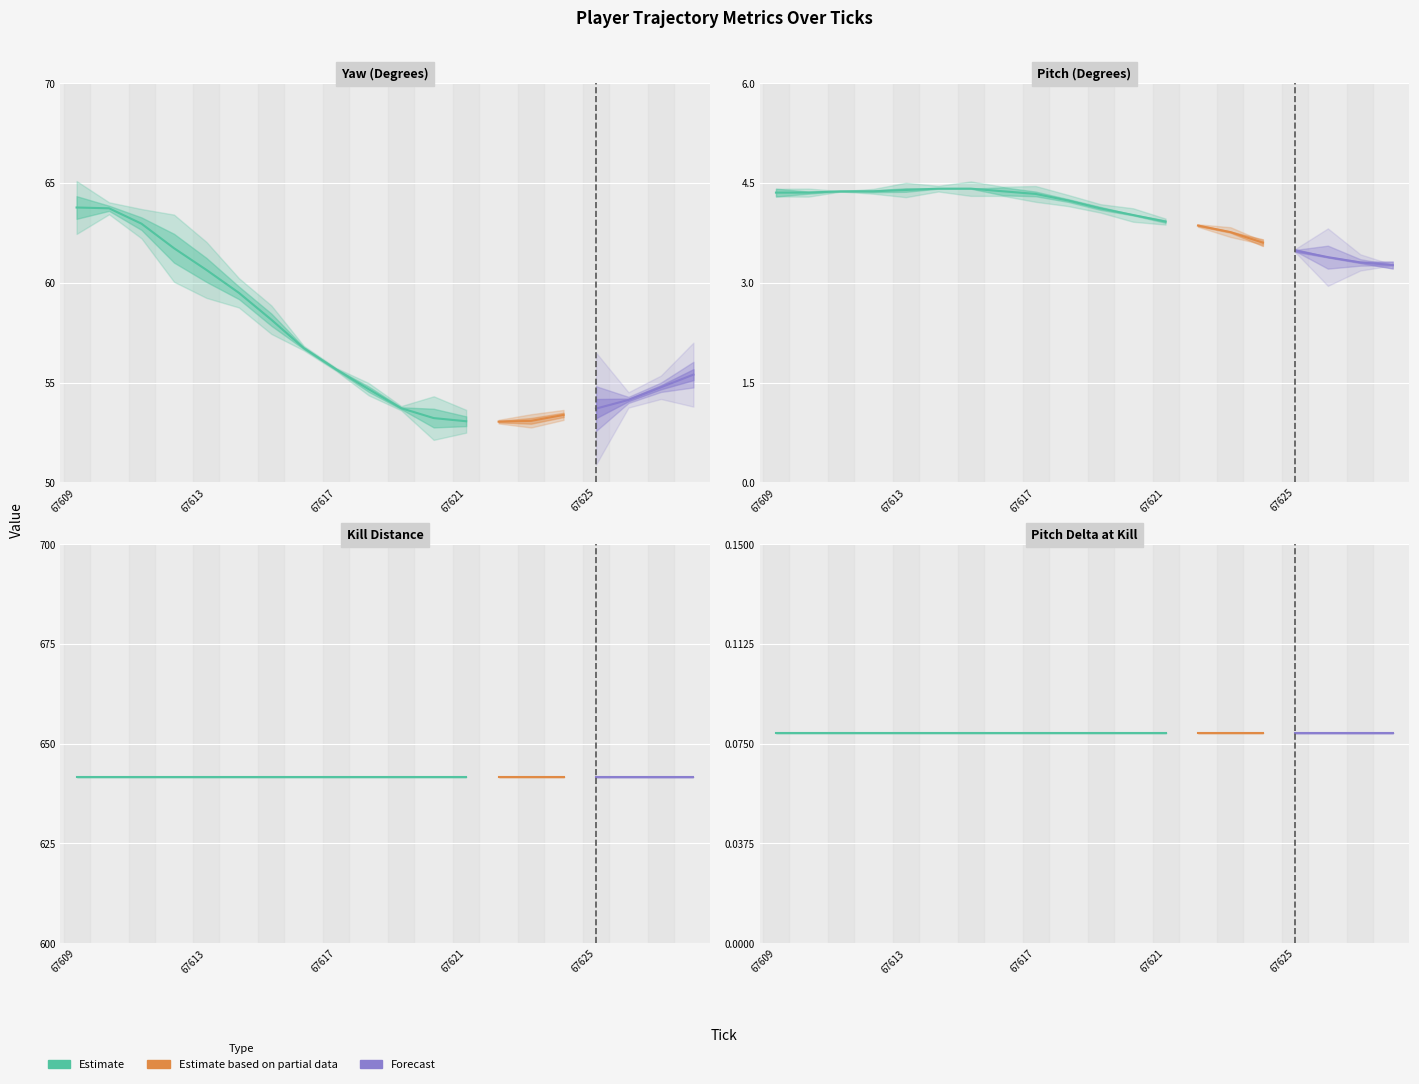

True or false: kill_distance and yaw cross at least once.

False